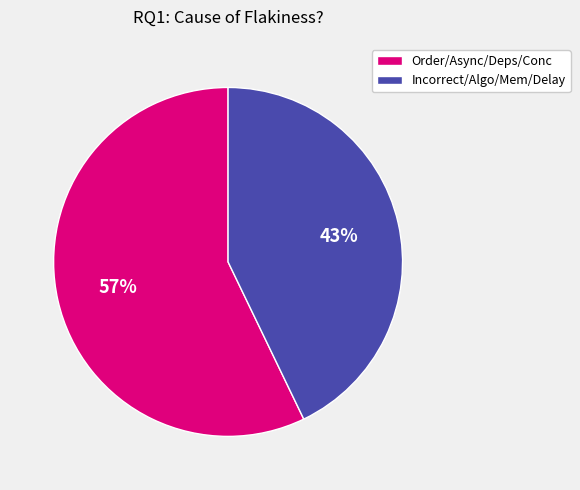

To the nearest percent, what percentage of the pie is Incorrect/Algo/Mem/Delay?

43%